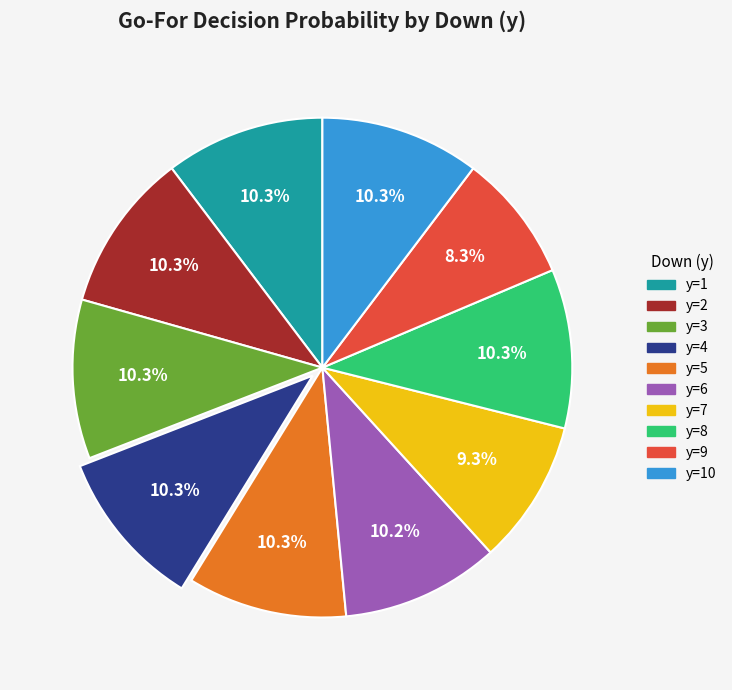

Is there a majority slice in this chart?

No